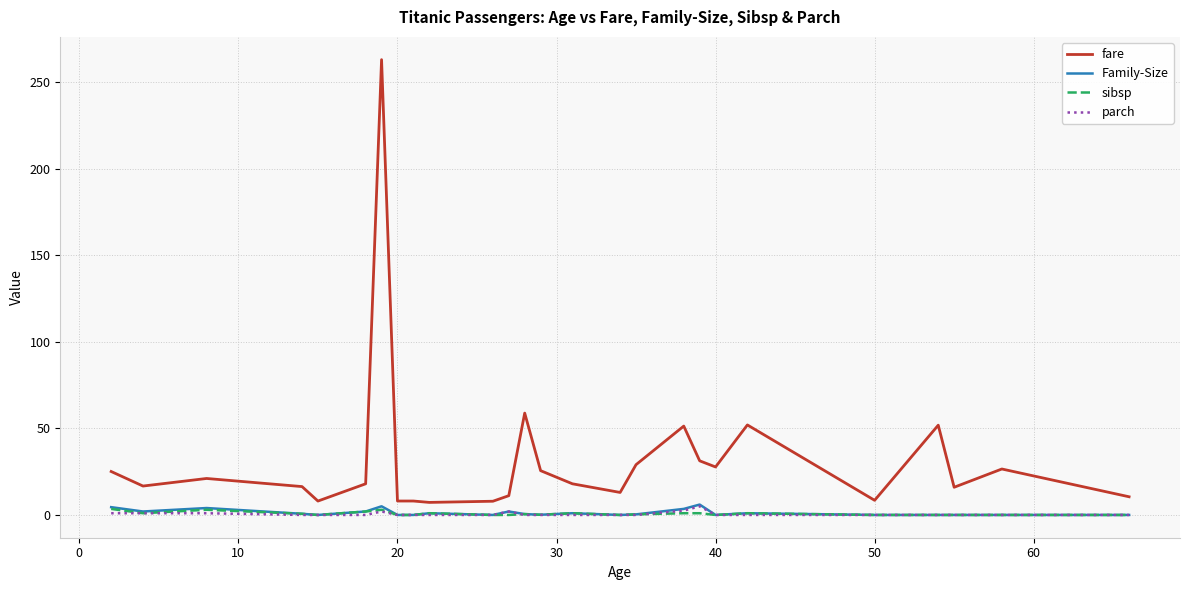

Which series has the largest total across all categories?

fare